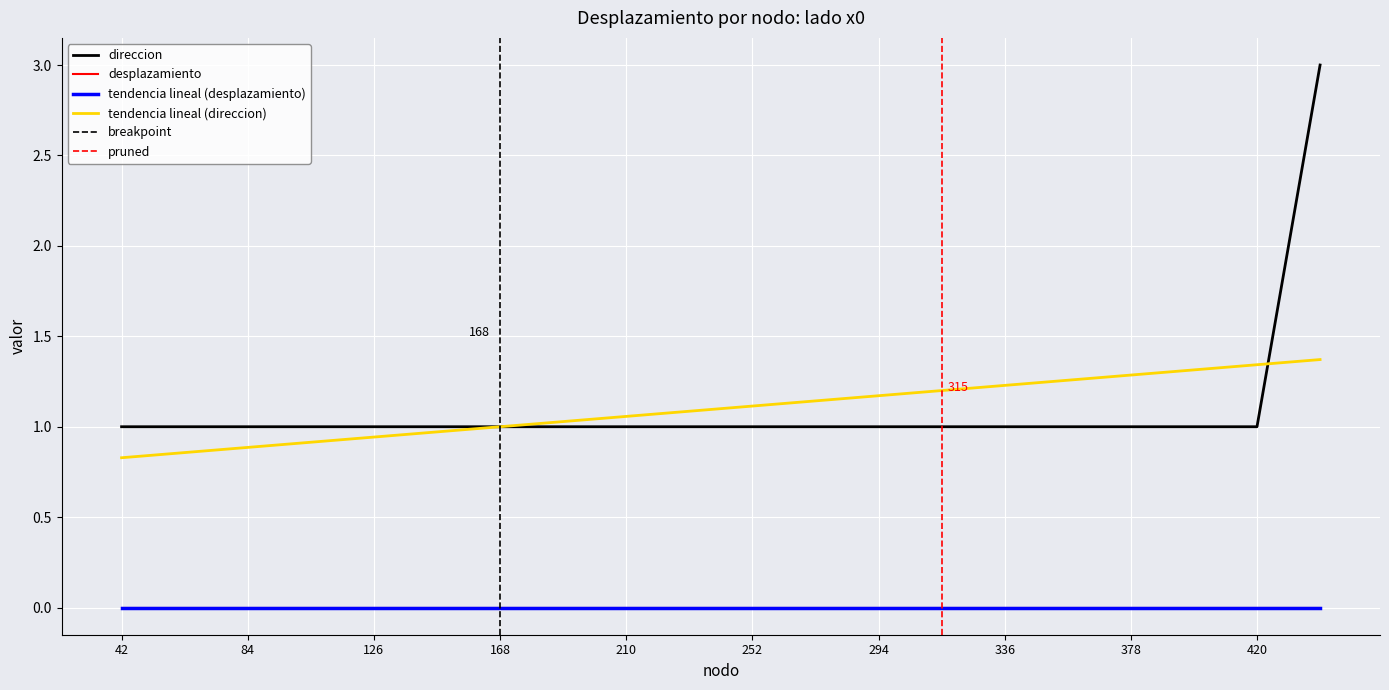

What is the label of the 15th point from the left?

336